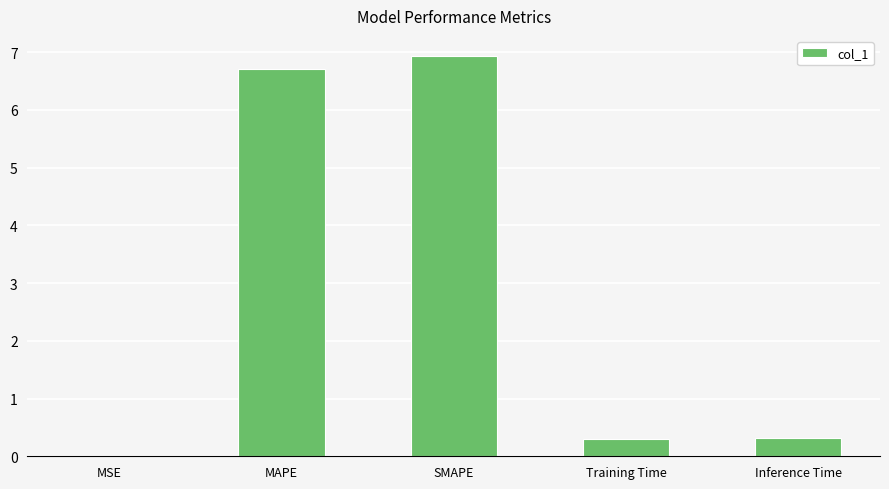

What is the sum of the values at Inference Time and Training Time?

0.6